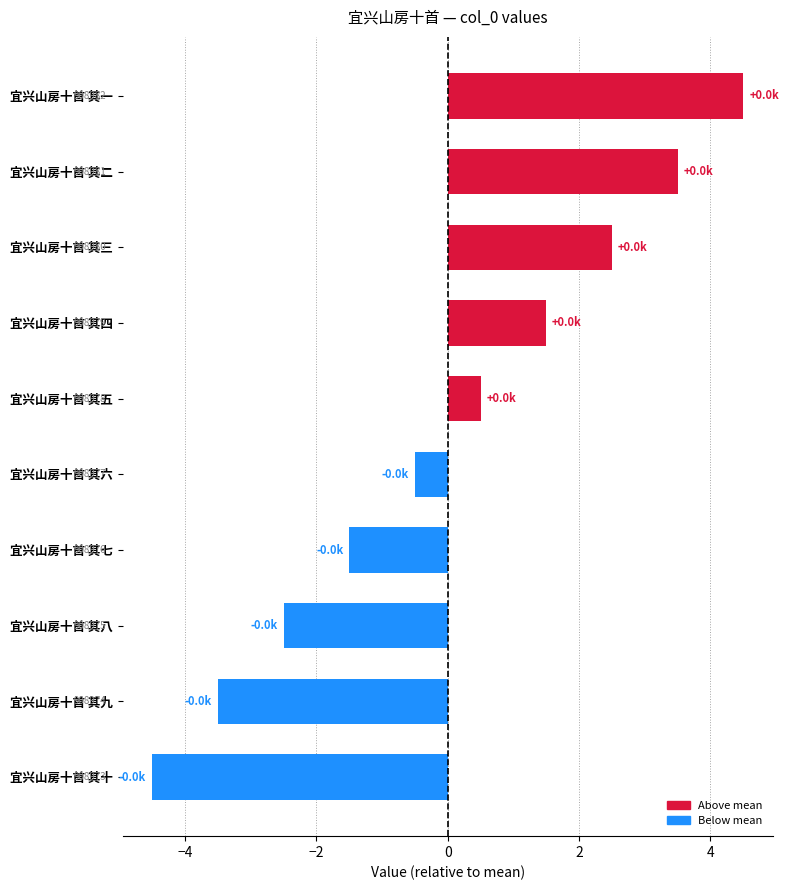

Is it true that the value at 宜兴山房十首 其十 is -6.8?

False